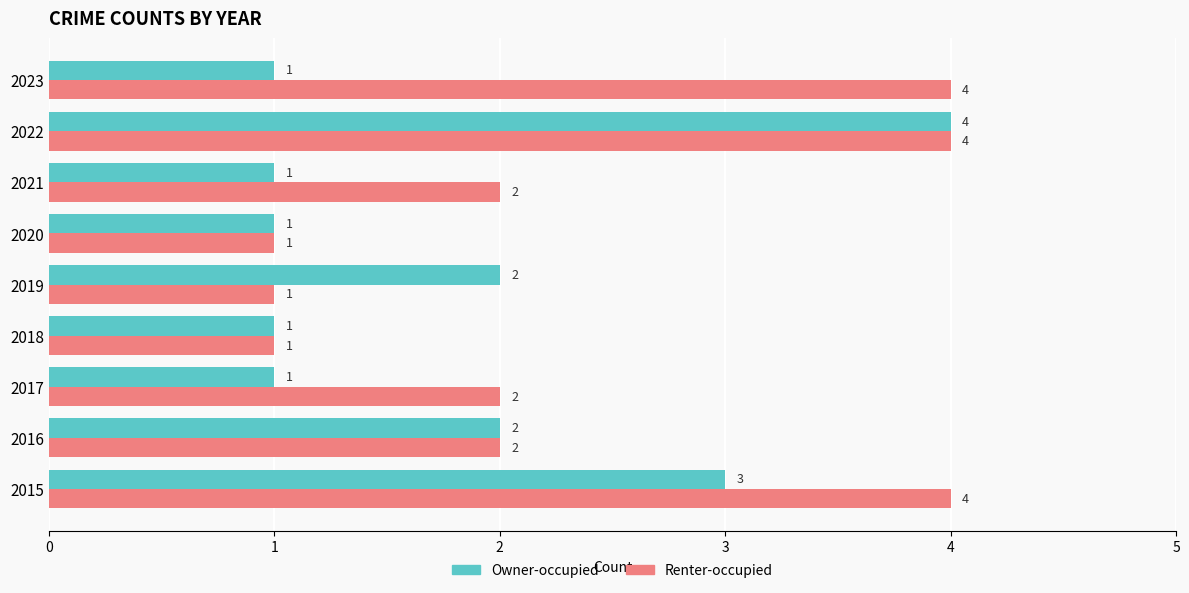

What is the minimum value for Renter-occupied?

1